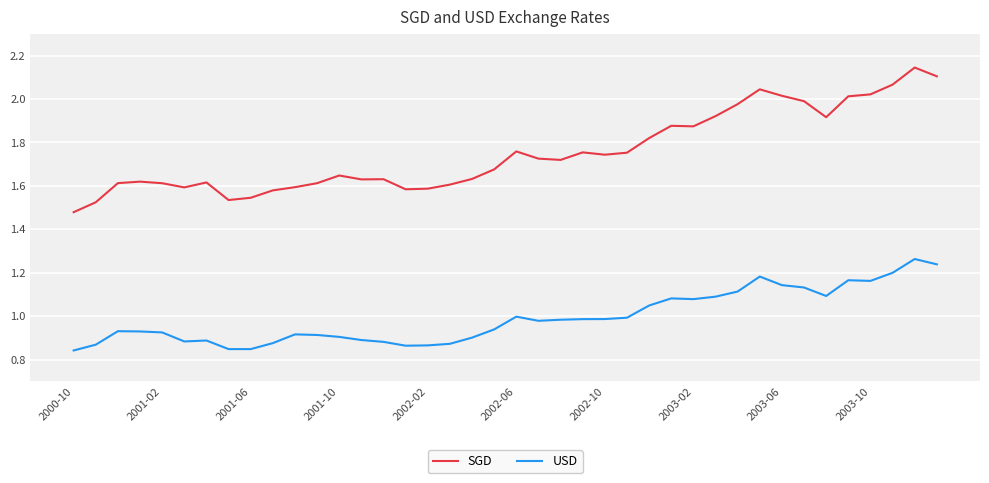

Rank the series by their average value, from lowest to highest.

USD, SGD